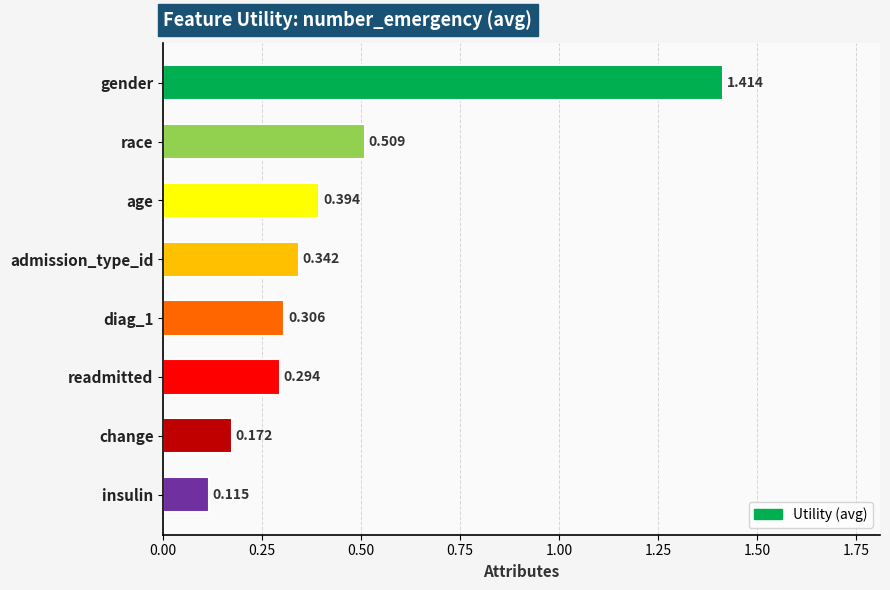

What is the label of the 6th bar from the top?

readmitted